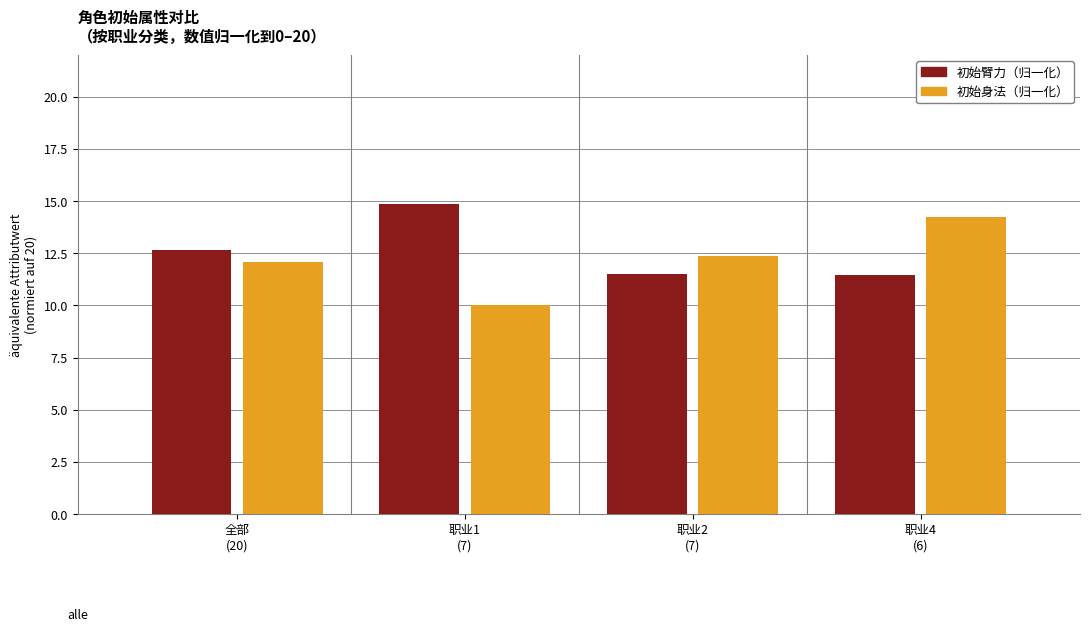

What is the total value across all series at 职业1
(7)?

24.9